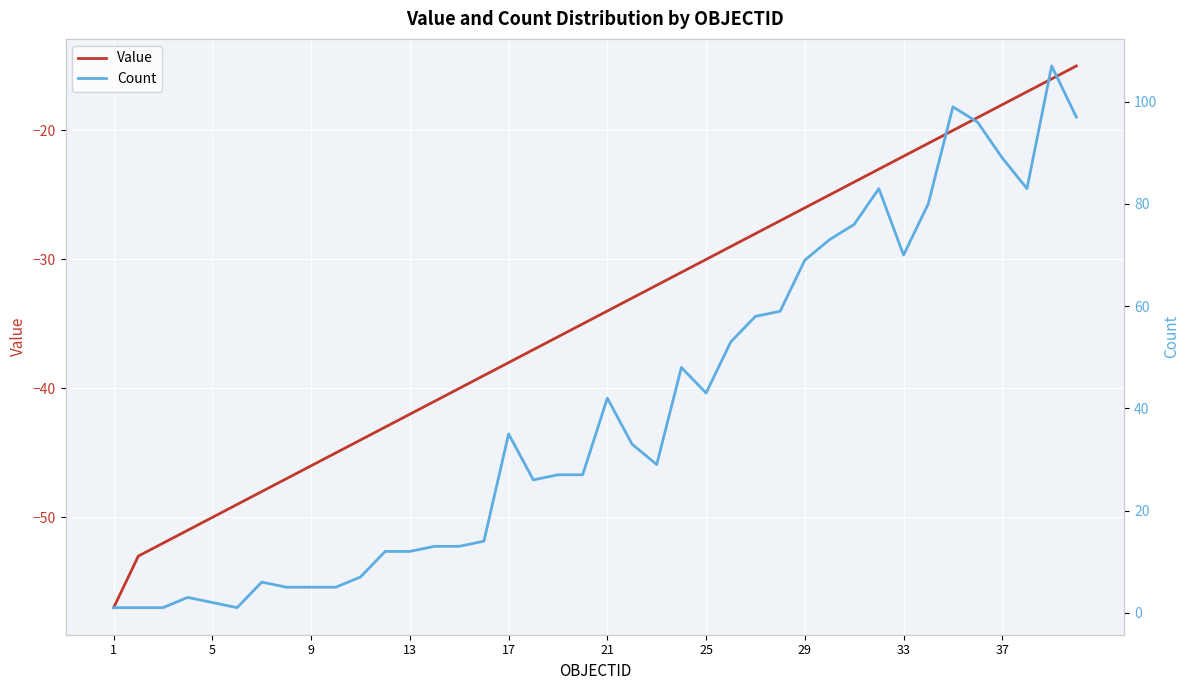

True or false: Count and Value cross at least once.

False